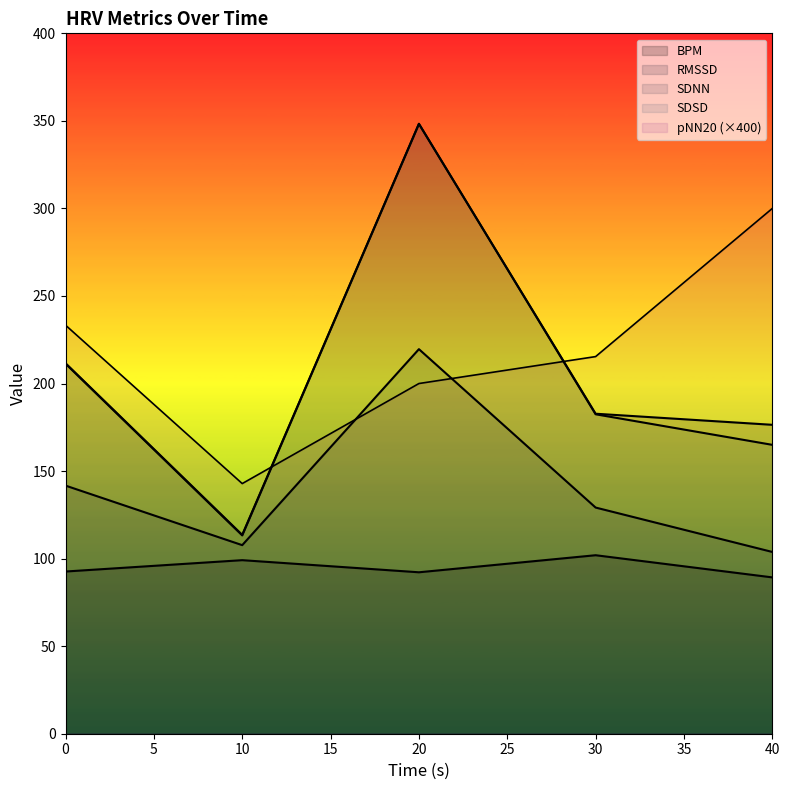

How many data points in BPM are above 92?

4